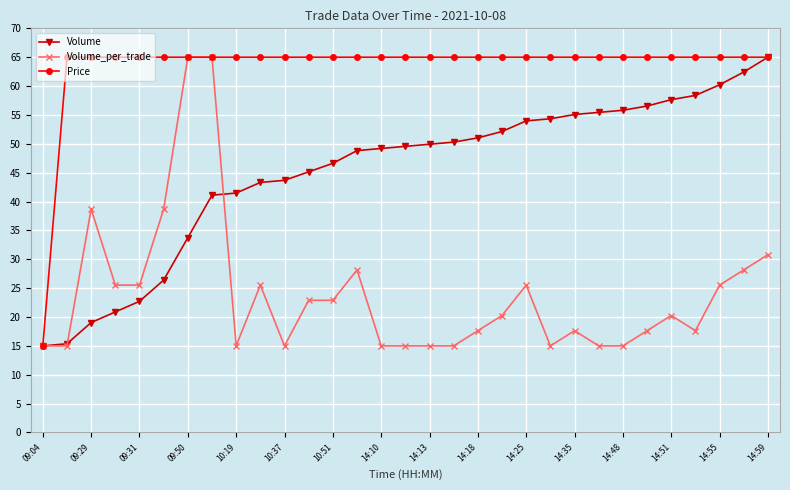

What is the greatest value displayed?

65.0